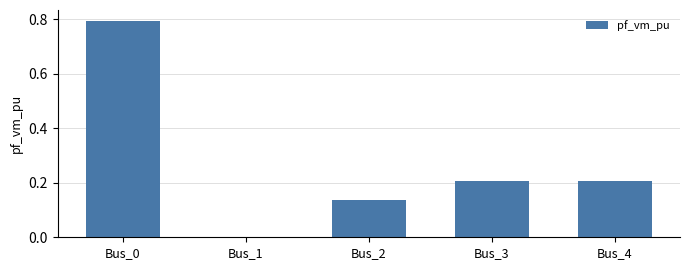

True or false: the data shows 0.2 at Bus_3.

True